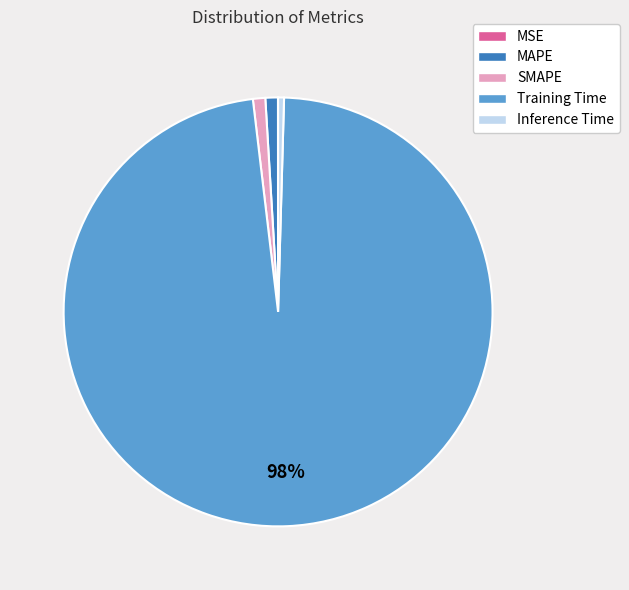

Between Training Time and MAPE, which is larger?

Training Time